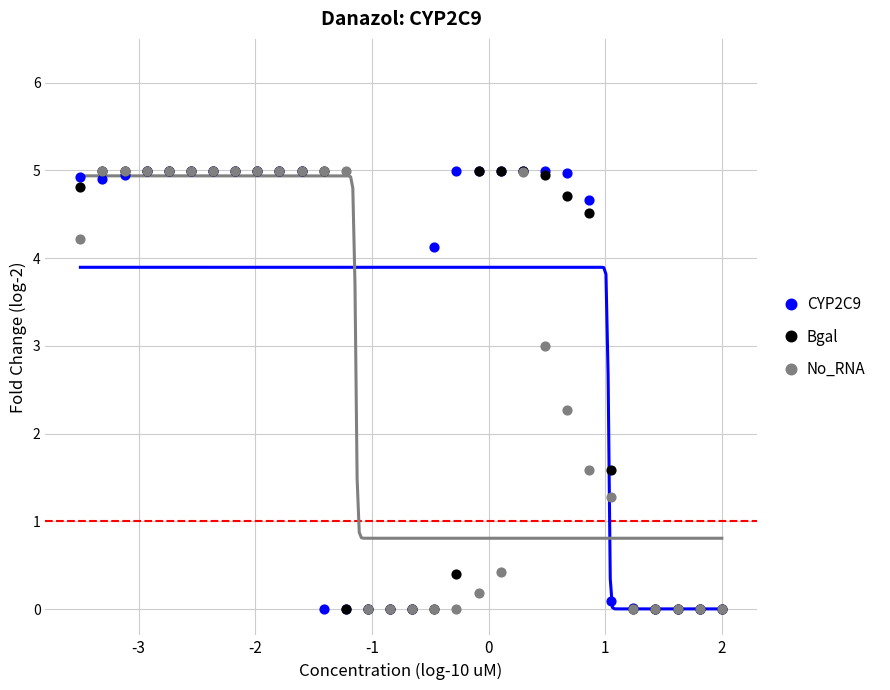

In the No_RNA series, what Y value is closest to 2?

2.3